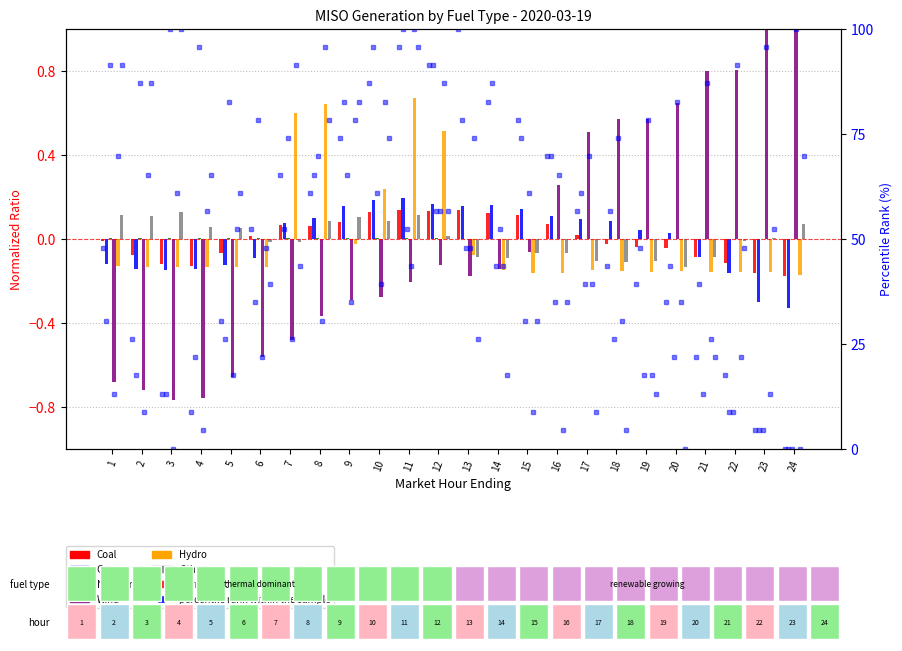

List the labels in order of Coal value, largest first.

13, 11, 12, 10, 14, 15, 9, 16, 7, 8, 17, 6, 1, 18, 19, 20, 5, 2, 21, 22, 3, 4, 23, 24